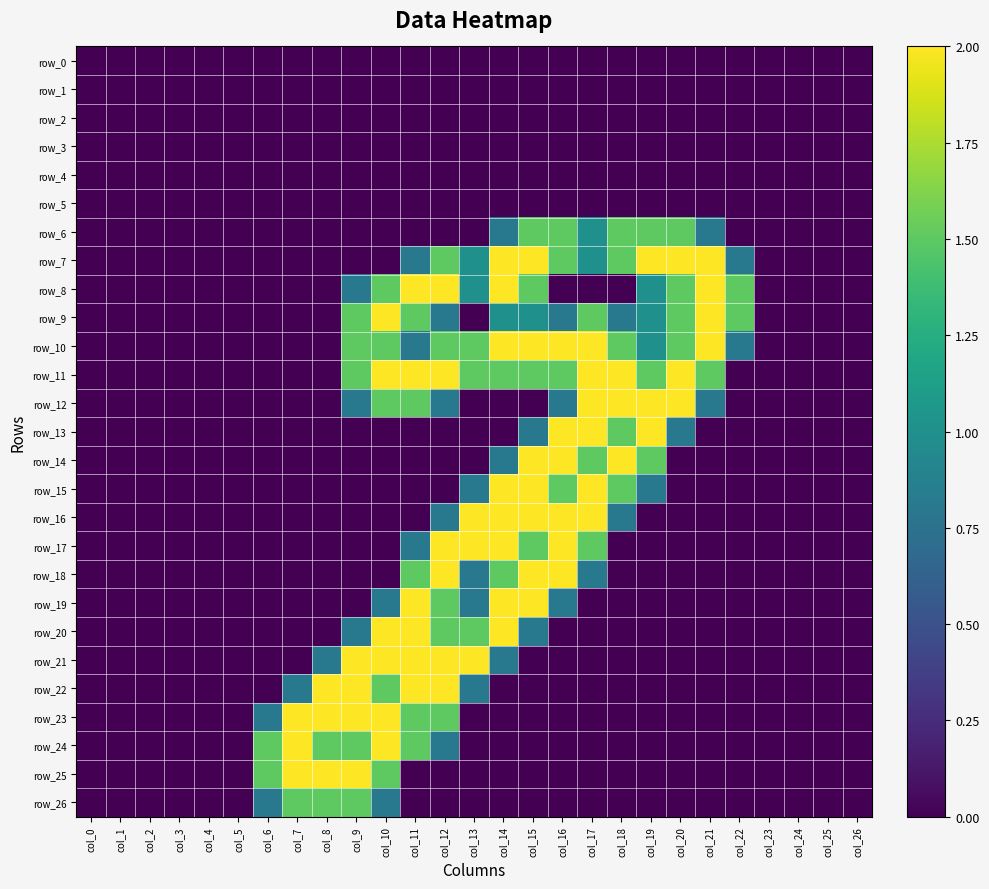

Where is row_3 nearest to the value 0?

col_0